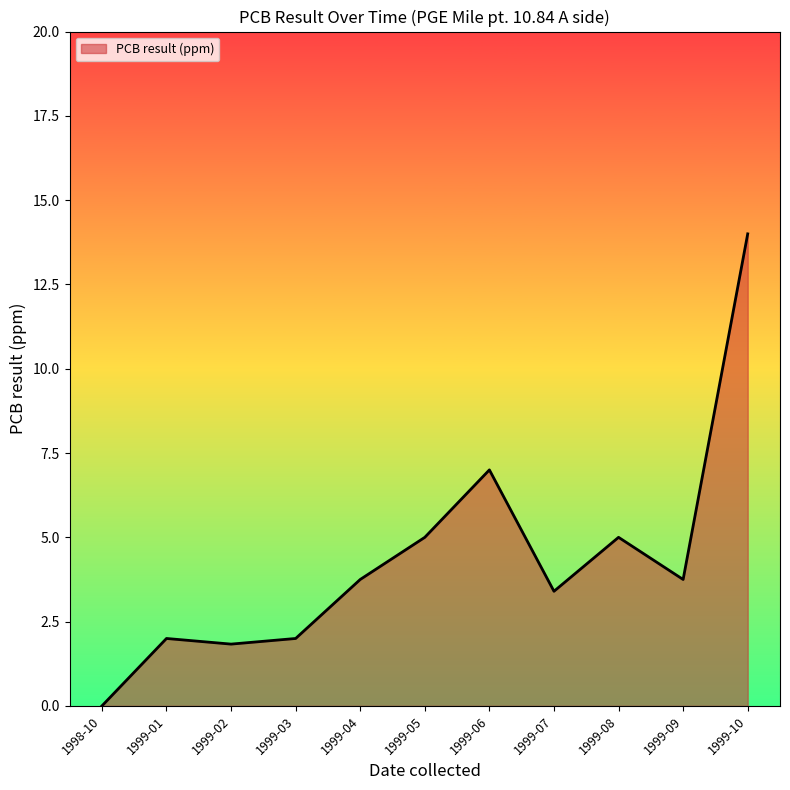

Which category has the highest value across all series?

1999-10